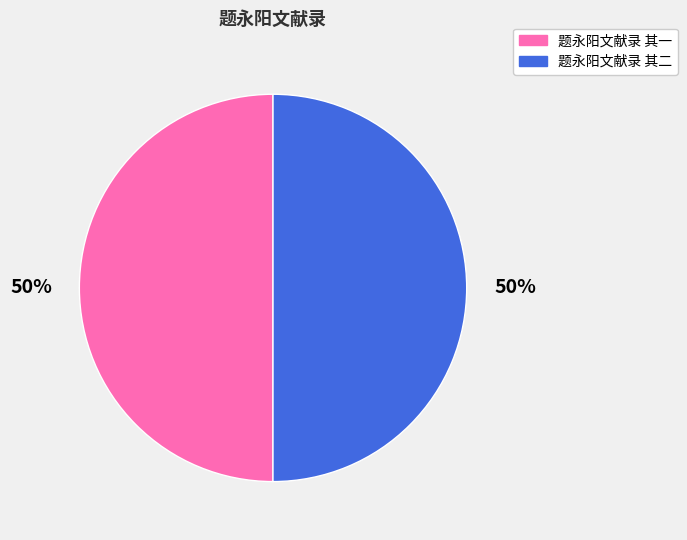

Combined, do 题永阳文献录 其二 and 题永阳文献录 其一 account for over 50%?

Yes